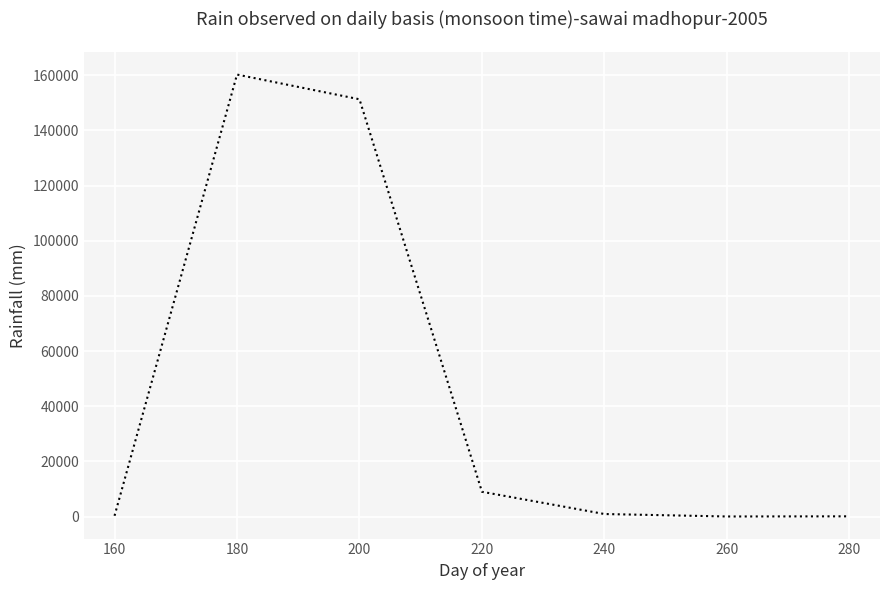

Where is the first local maximum?

180